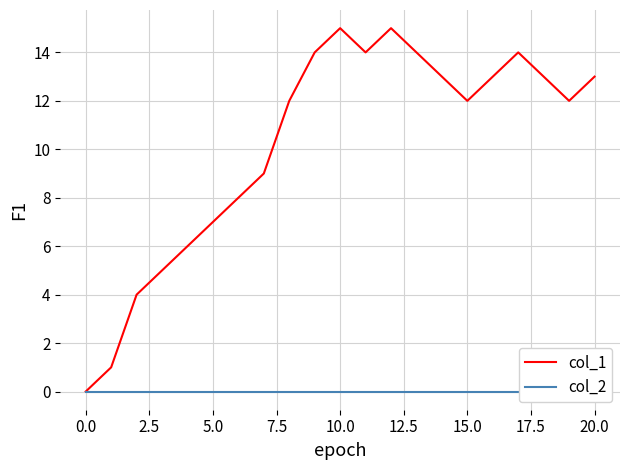

Which series has the widest spread of values?

col_1